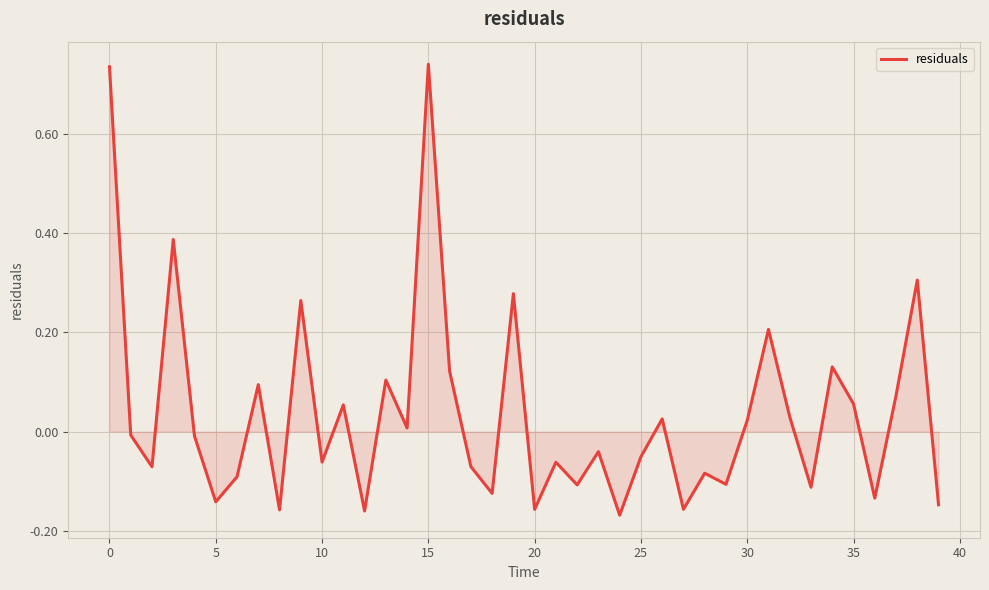

What is the difference between the maximum and minimum values?

0.9